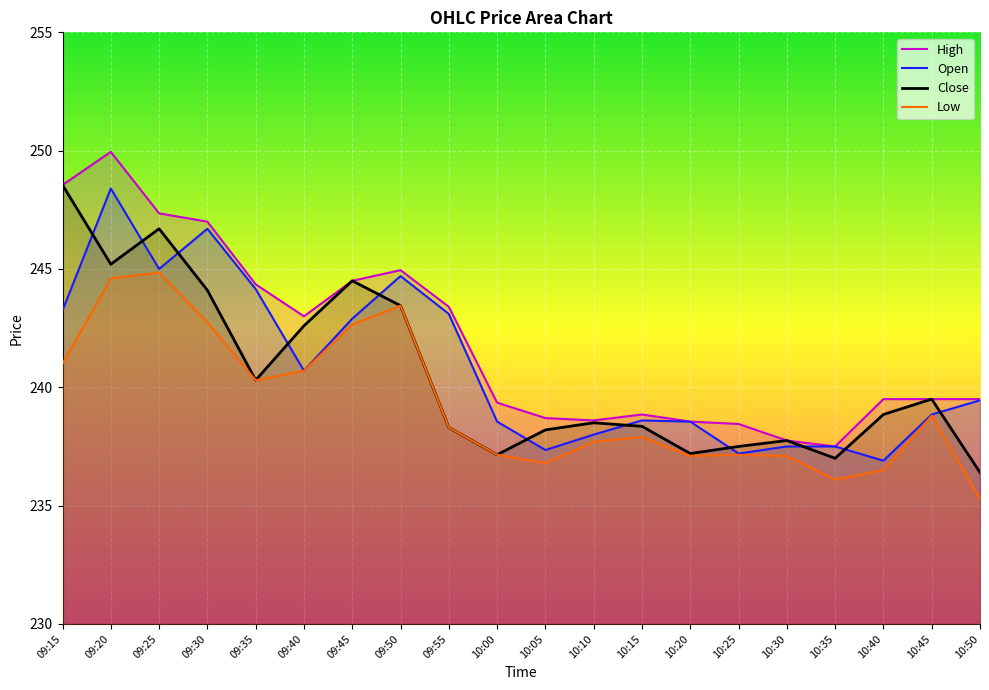

At which category is the sum across all series the highest?

09:20